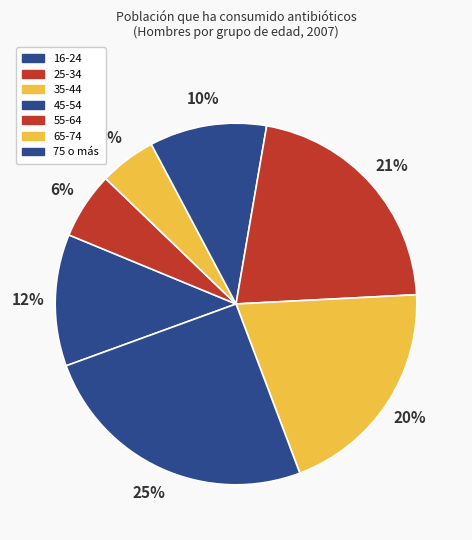

Does any single category account for the majority?

No